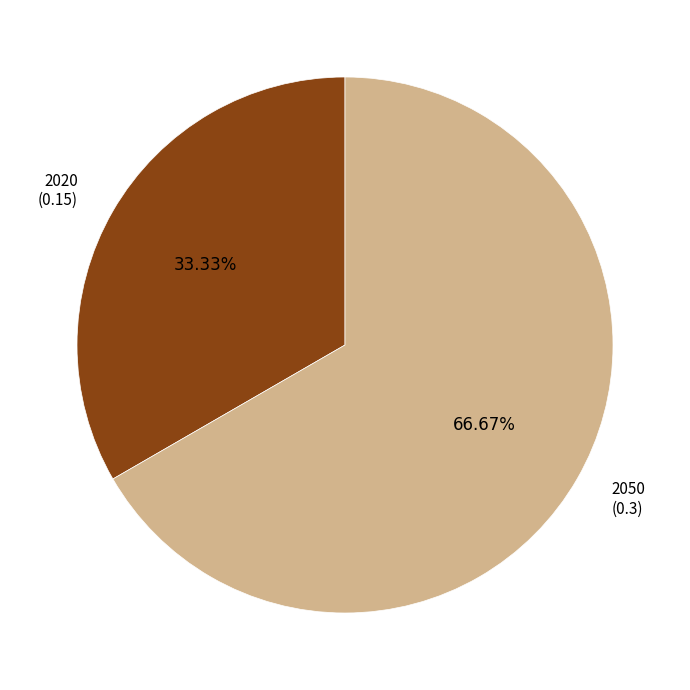

To the nearest percent, what is the difference between the largest and smallest slice percentages?

33%